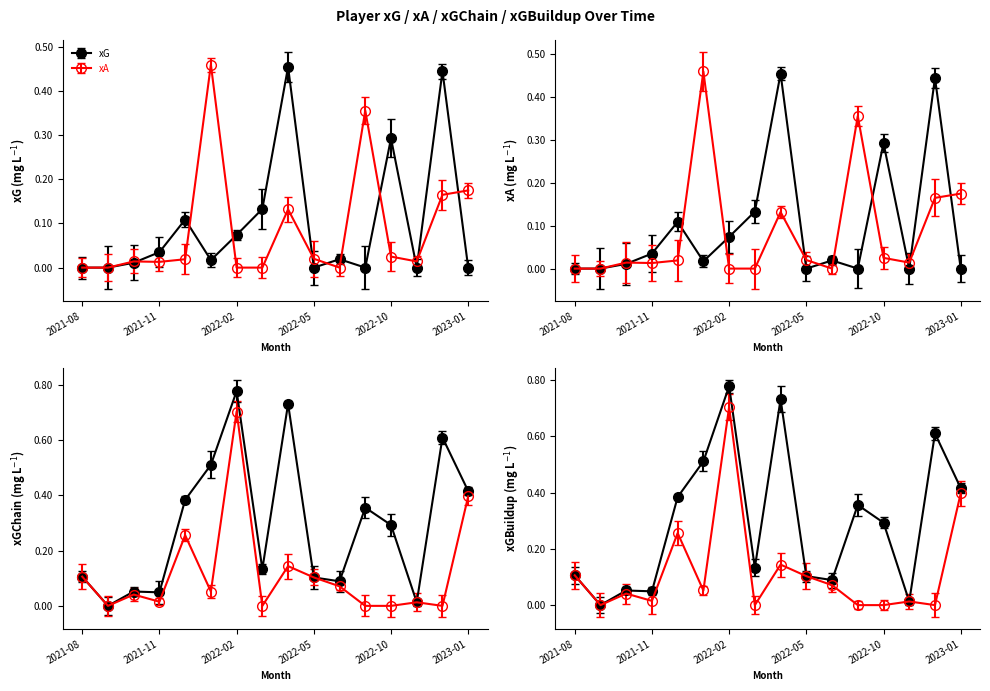

Between which two adjacent categories do xG and xA first intersect?

2021-10 and 2021-11